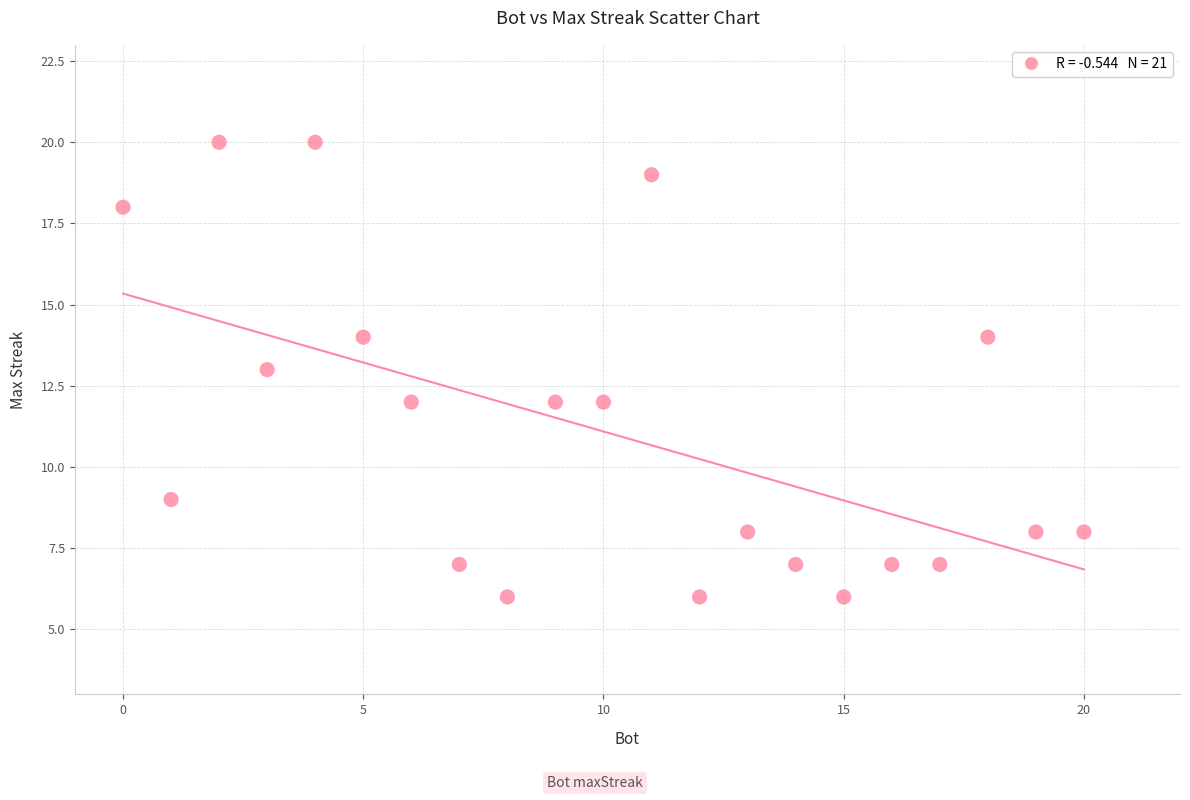

What is the range of X values (max minus min)?

20